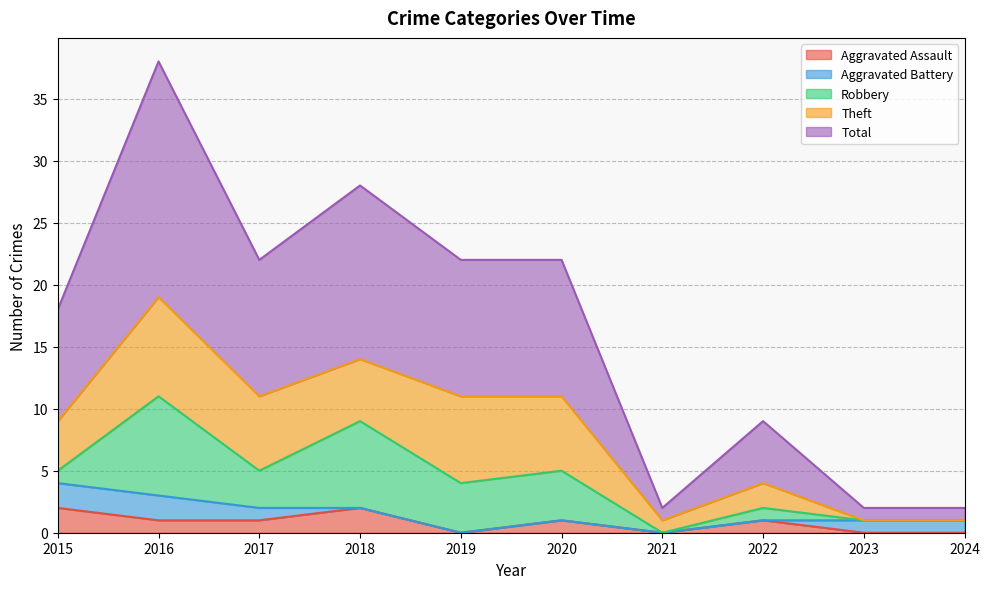

Reading left to right, what are all the values shown in this chart?

Aggravated Assault: 2015=2	2016=1	2017=1	2018=2	2019=0	2020=1	2021=0	2022=1	2023=0	2024=0
Aggravated Battery: 2015=2	2016=2	2017=1	2018=0	2019=0	2020=0	2021=0	2022=0	2023=1	2024=1
Robbery: 2015=1	2016=8	2017=3	2018=7	2019=4	2020=4	2021=0	2022=1	2023=0	2024=0
Theft: 2015=4	2016=8	2017=6	2018=5	2019=7	2020=6	2021=1	2022=2	2023=0	2024=0
Total: 2015=9	2016=19	2017=11	2018=14	2019=11	2020=11	2021=1	2022=5	2023=1	2024=1